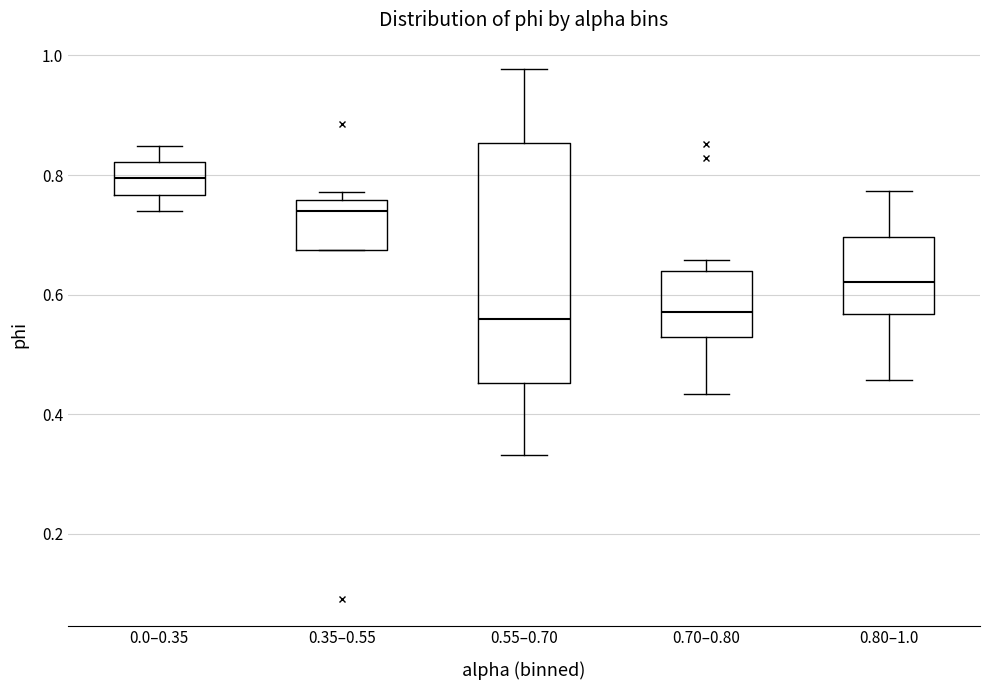

Where is the lower edge of the box for 0.80–1.0 on the y-axis? The values are not printed on the chart, so give them approximately, as read against the axis.

0.56